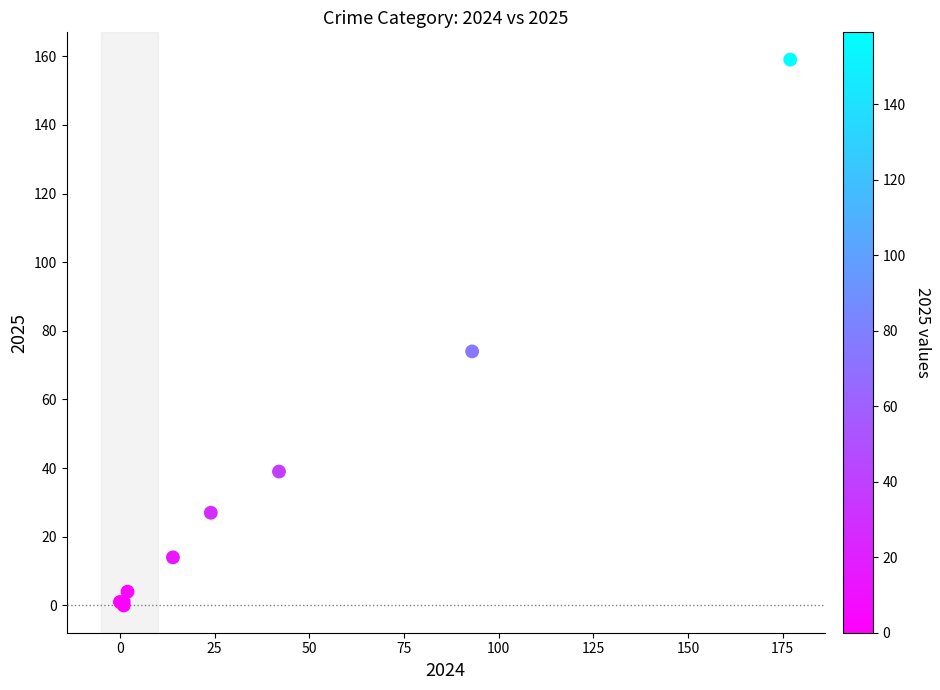

What Y value in the scatter plot is closest to 79?

74